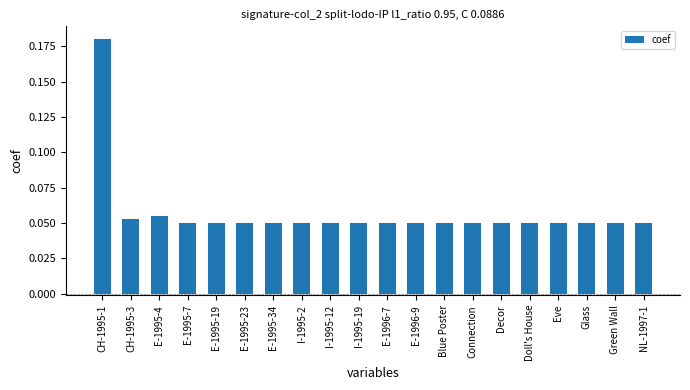

Which category has the highest value across all series?

CH-1995-1